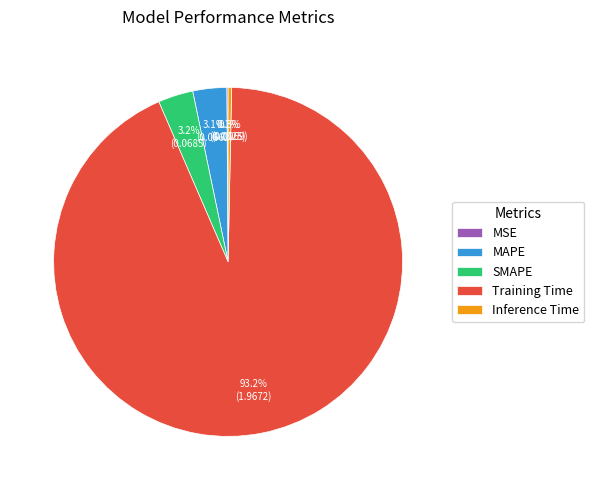

To the nearest percent, what is the difference between the largest and smallest slice percentages?

93%